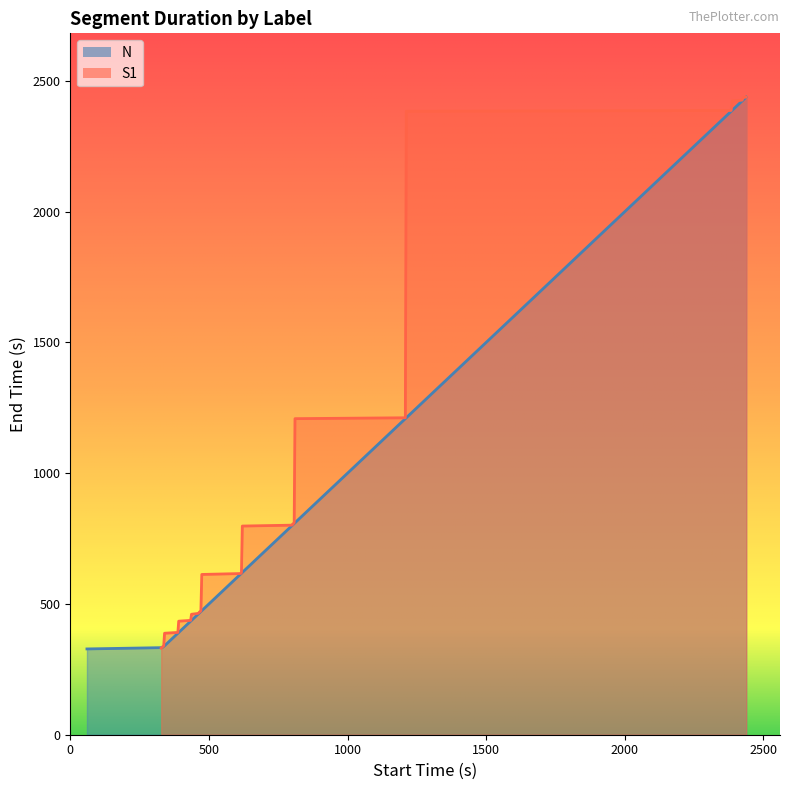

Reading right to left, transcribe all the data shown in this chart.

N: 2437.8	2434.7	2426.2	2423.1	2386.7	2383.6	1211.8	1208.4	810.4	807.5	805.0	802.1	801.2	797.8	620.5	617.3	616.2	612.8	474.3	471.0	469.1	465.9	463.7	460.6	437.2	434.1	391.1	388.0	340.0	337.0	332.9	328.0
S1: 2437.8	2437.8	2434.7	2426.2	2423.1	2386.7	2383.6	1211.8	1208.4	810.4	807.5	805.0	802.1	801.2	797.8	620.5	617.3	616.2	612.8	474.3	471.0	469.1	465.9	463.7	460.6	437.2	434.1	391.1	388.0	340.0	336.0	331.0